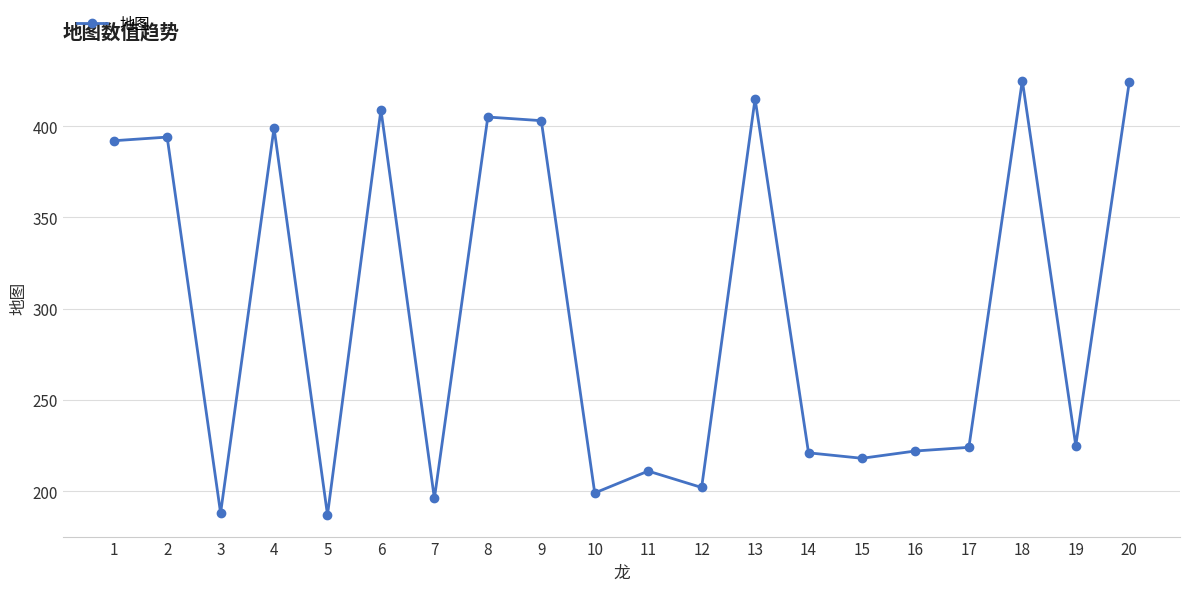

Is it true that the value at 3 is 46?

False